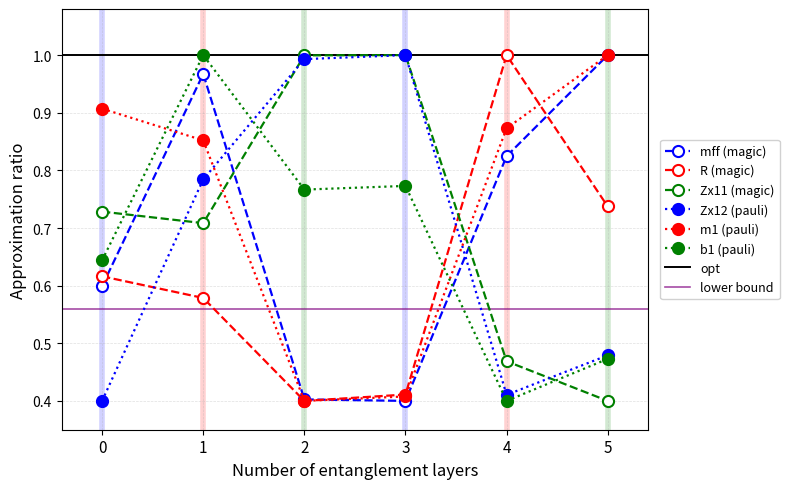

What is the value of the b1 point at the 6th from the left?

0.5